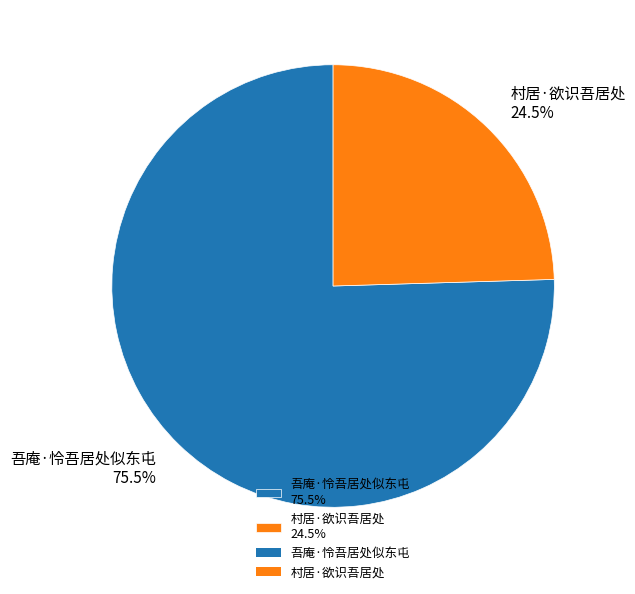

Which has a higher value, 吾庵·怜吾居处似东屯 or 村居·欲识吾居处?

吾庵·怜吾居处似东屯